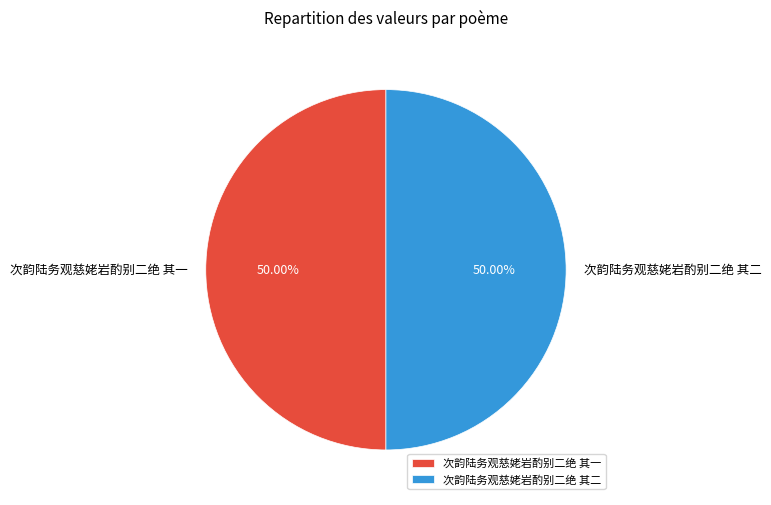

What portion of the pie excludes 次韵陆务观慈姥岩酌别二绝 其二?

50.0%